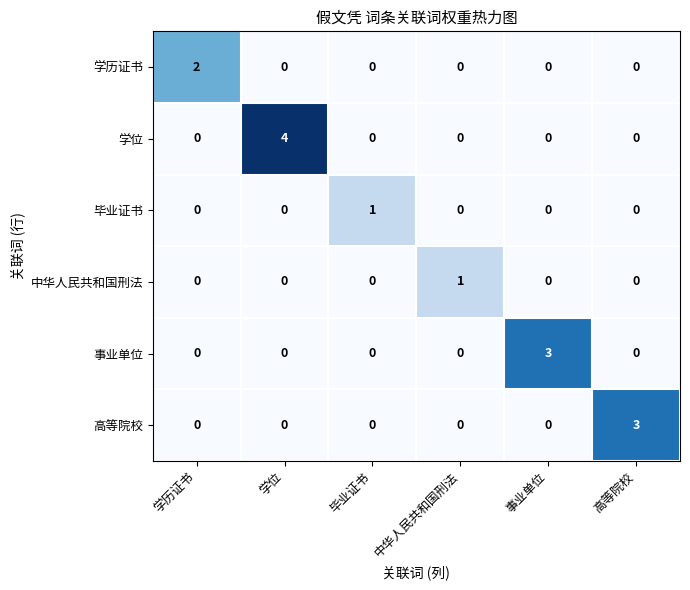

Is it true that 学历证书 equals 3 at 学历证书?

False